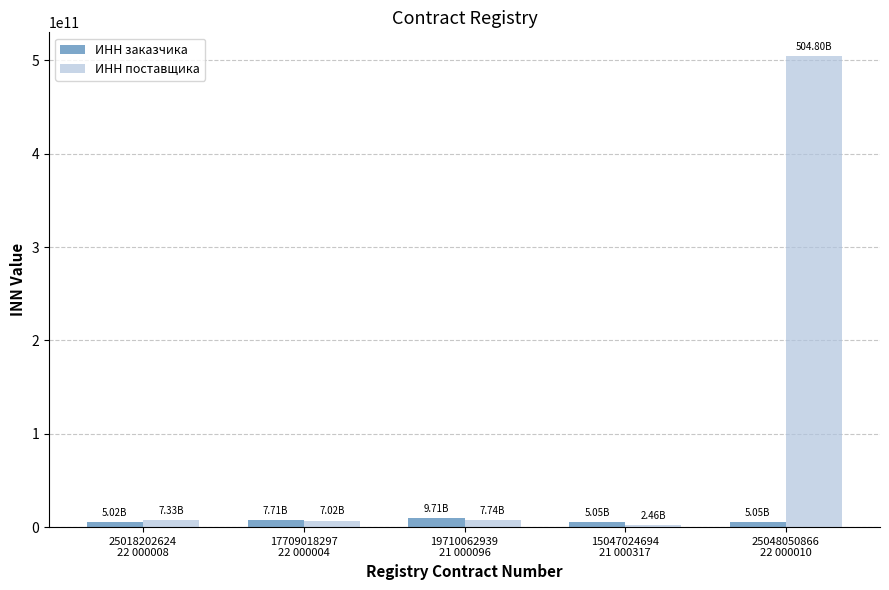

Which series has the widest spread of values?

ИНН поставщика